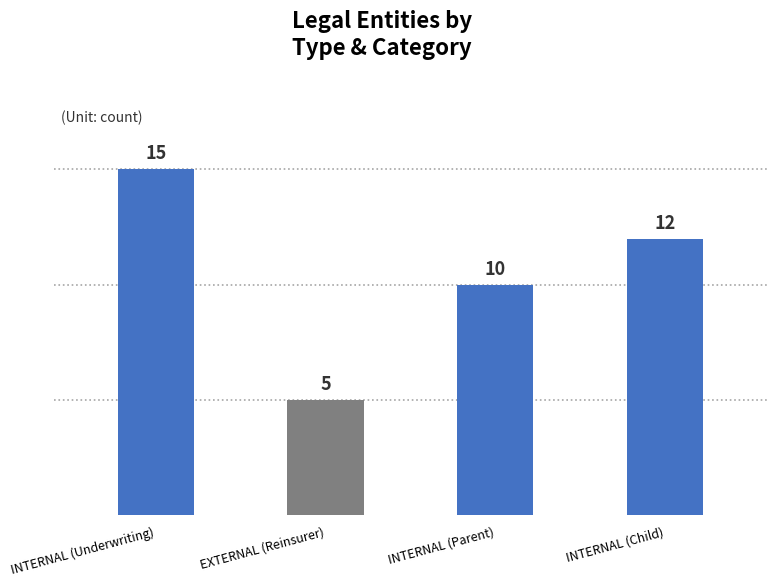

What is the change in value from INTERNAL (Underwriting) to INTERNAL (Child)?

-3